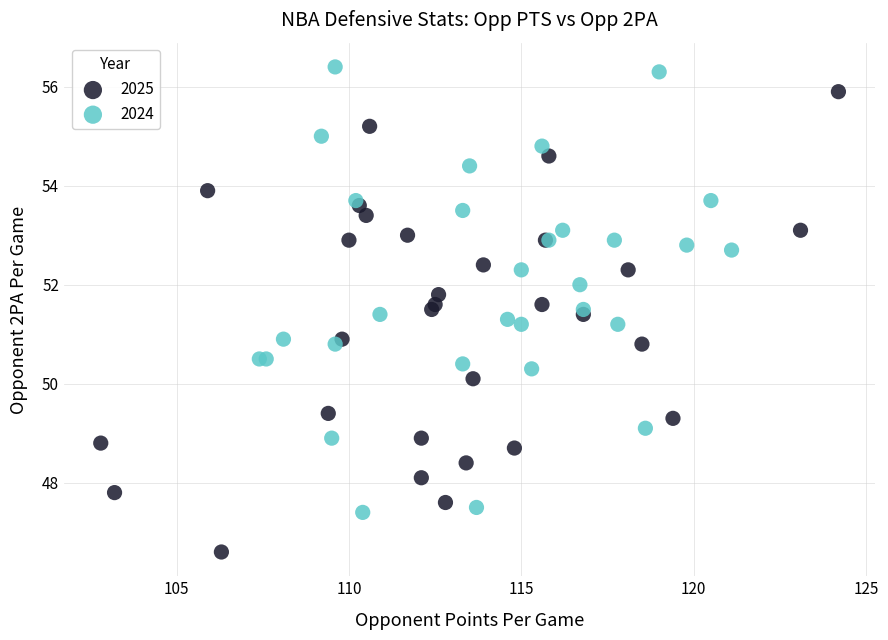

Which series contains the lowest Y value?

2025